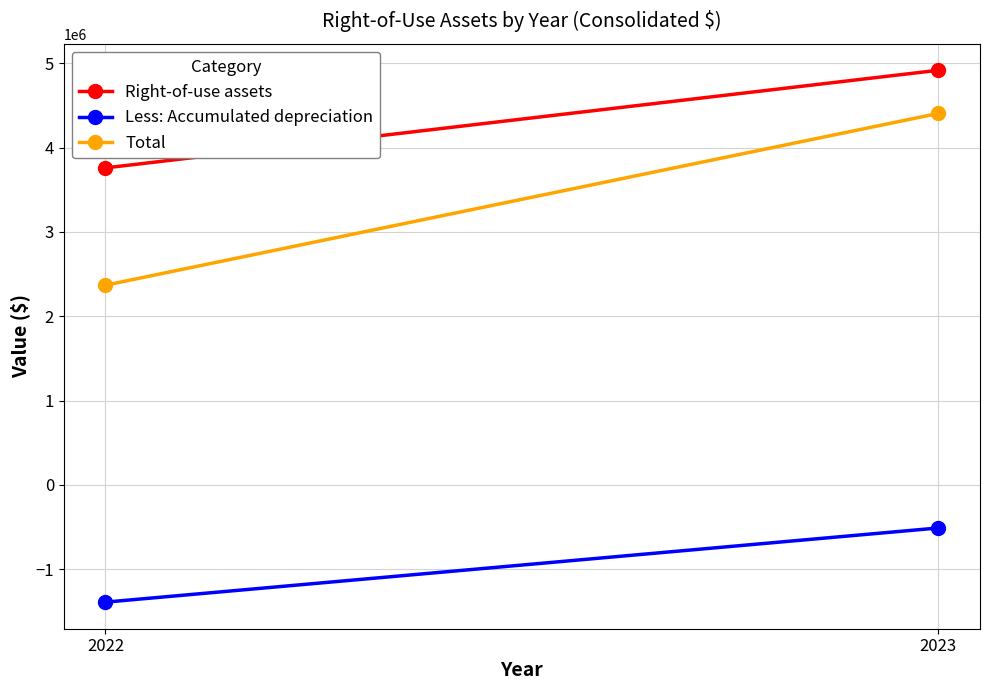

What is the lowest value of the Right-of-use assets series?

3760498